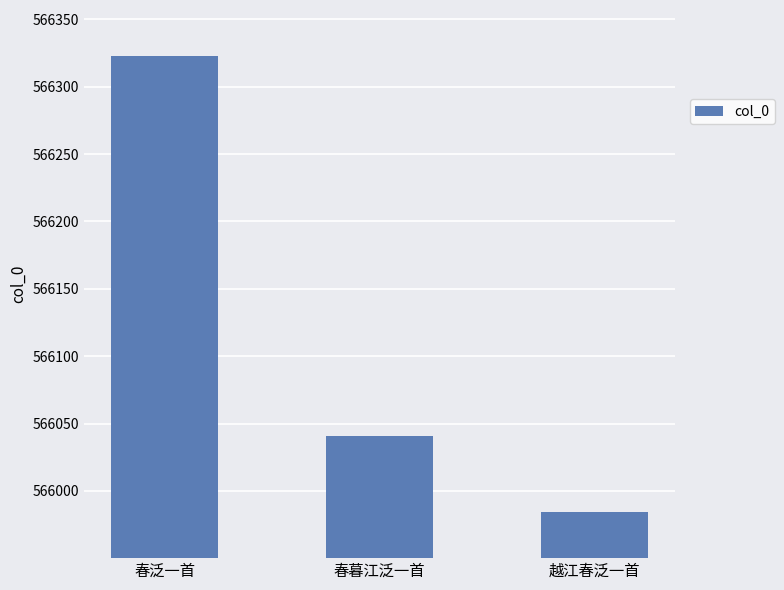

Reading left to right, what are all the values shown in this chart?

566323	566041	565984